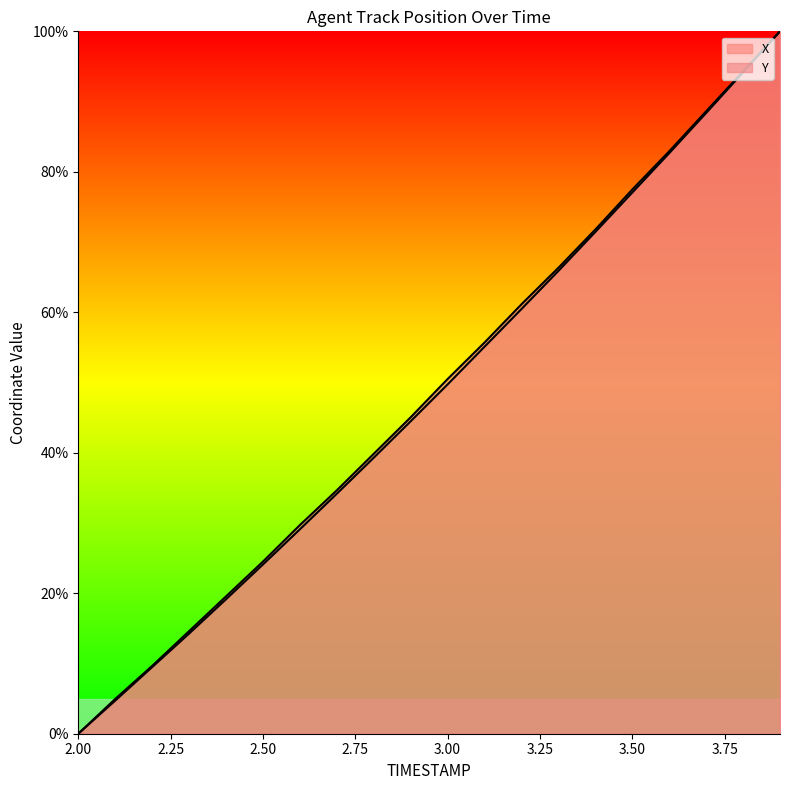

True or false: Y has more than 1 points higher than both neighbors.

False